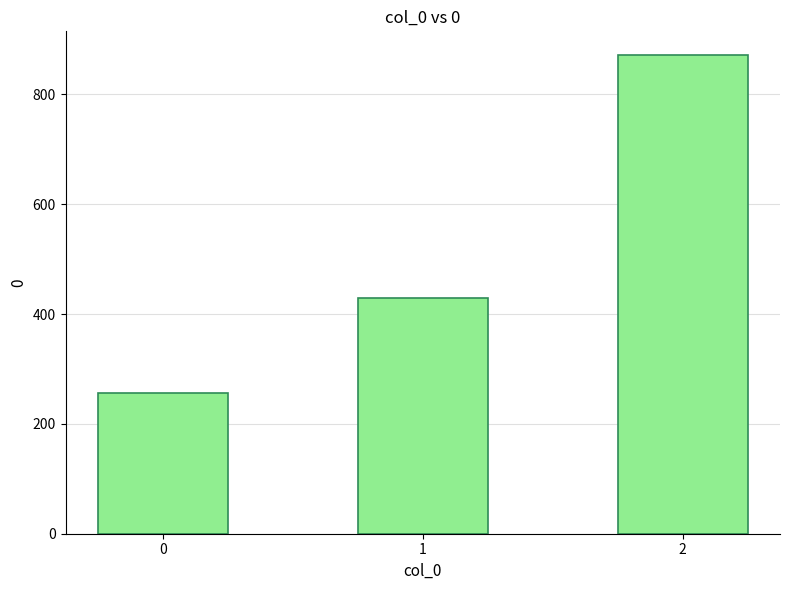

What is the difference between the maximum and minimum values?

614.3